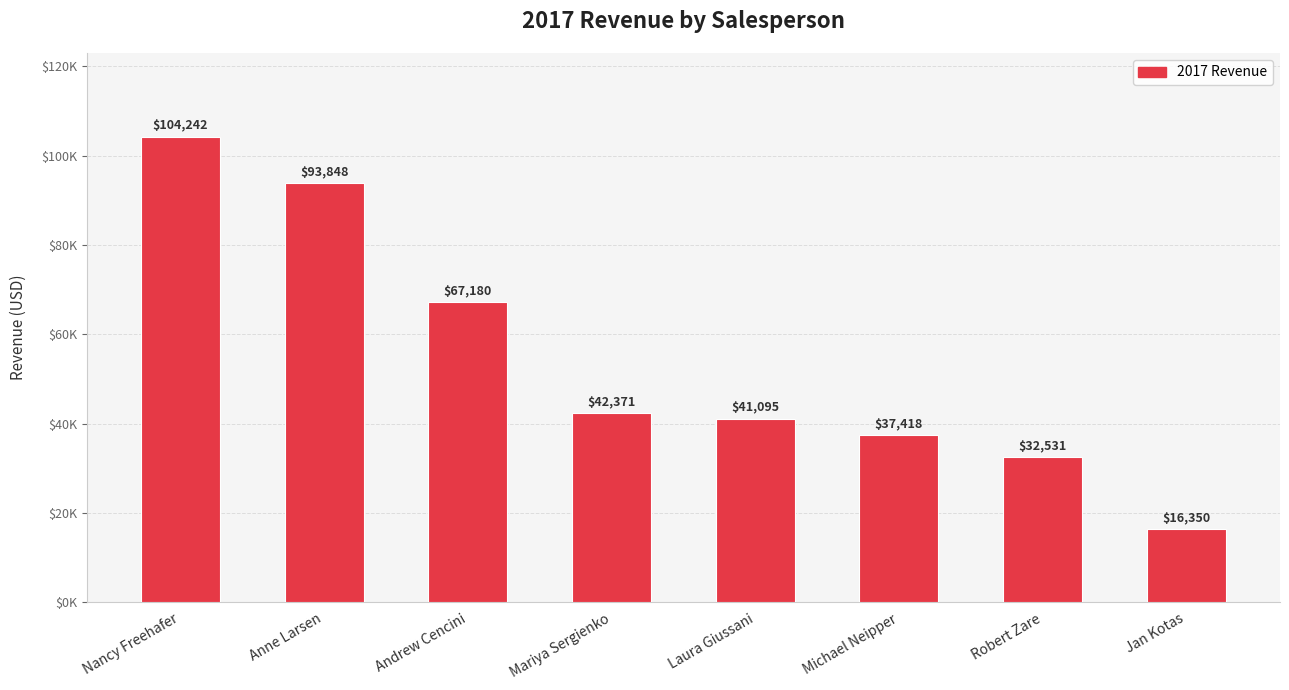

The value at Robert Zare is 32530.6. True or false?

True